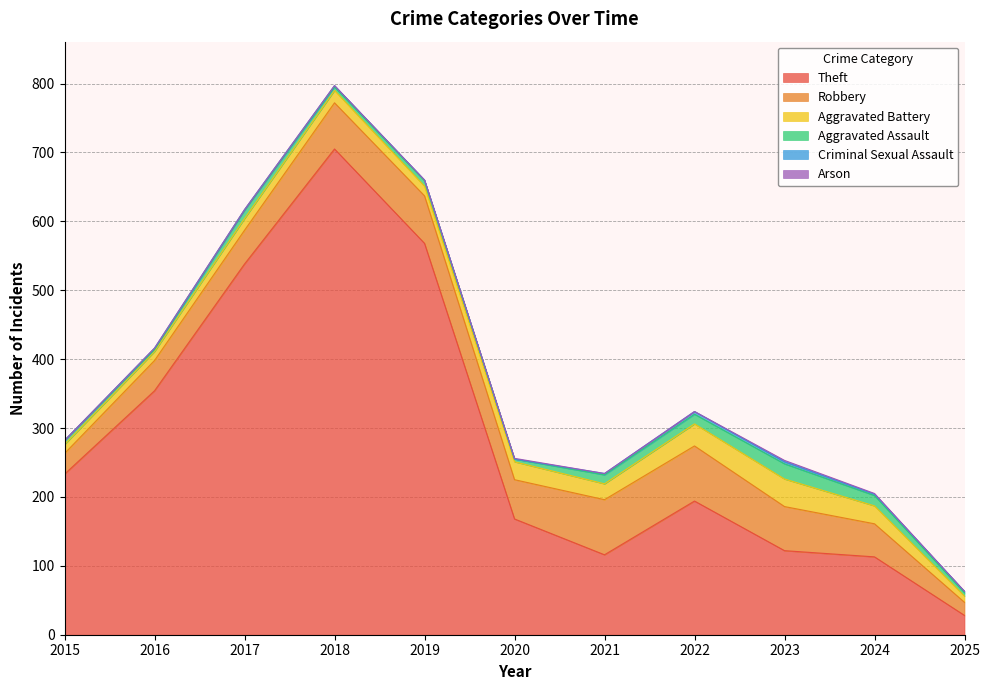

At 2024, list the series in order from smallest to largest.

Arson, Criminal Sexual Assault, Aggravated Assault, Aggravated Battery, Robbery, Theft